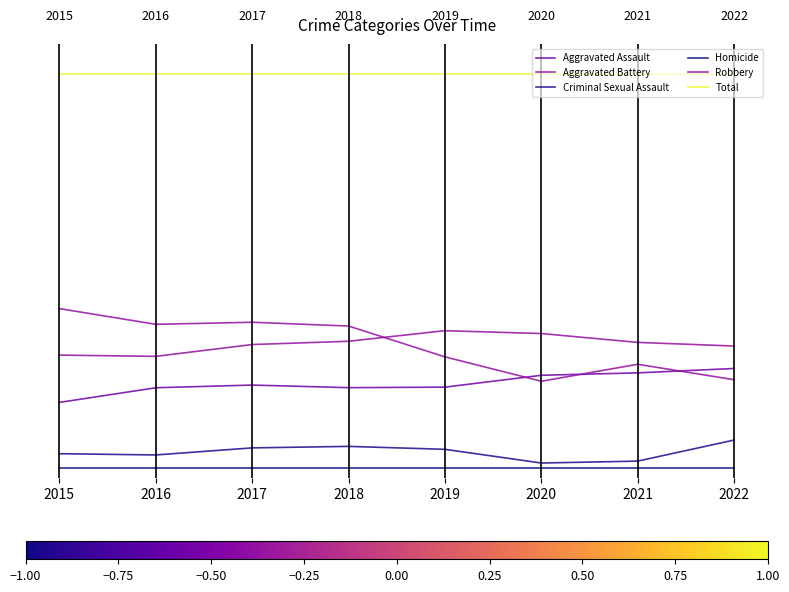

What are all the series names shown in the legend?

Aggravated Assault, Aggravated Battery, Criminal Sexual Assault, Homicide, Robbery, Total